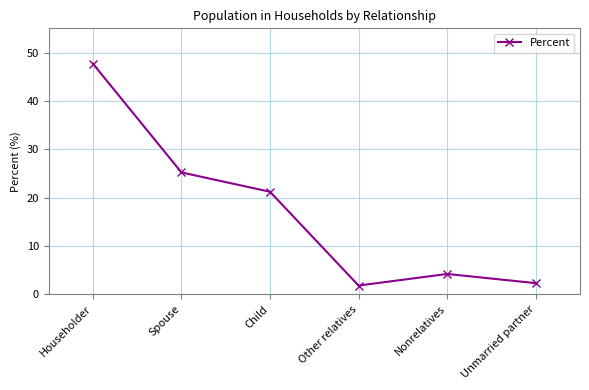

Which category has the highest value across all series?

Householder